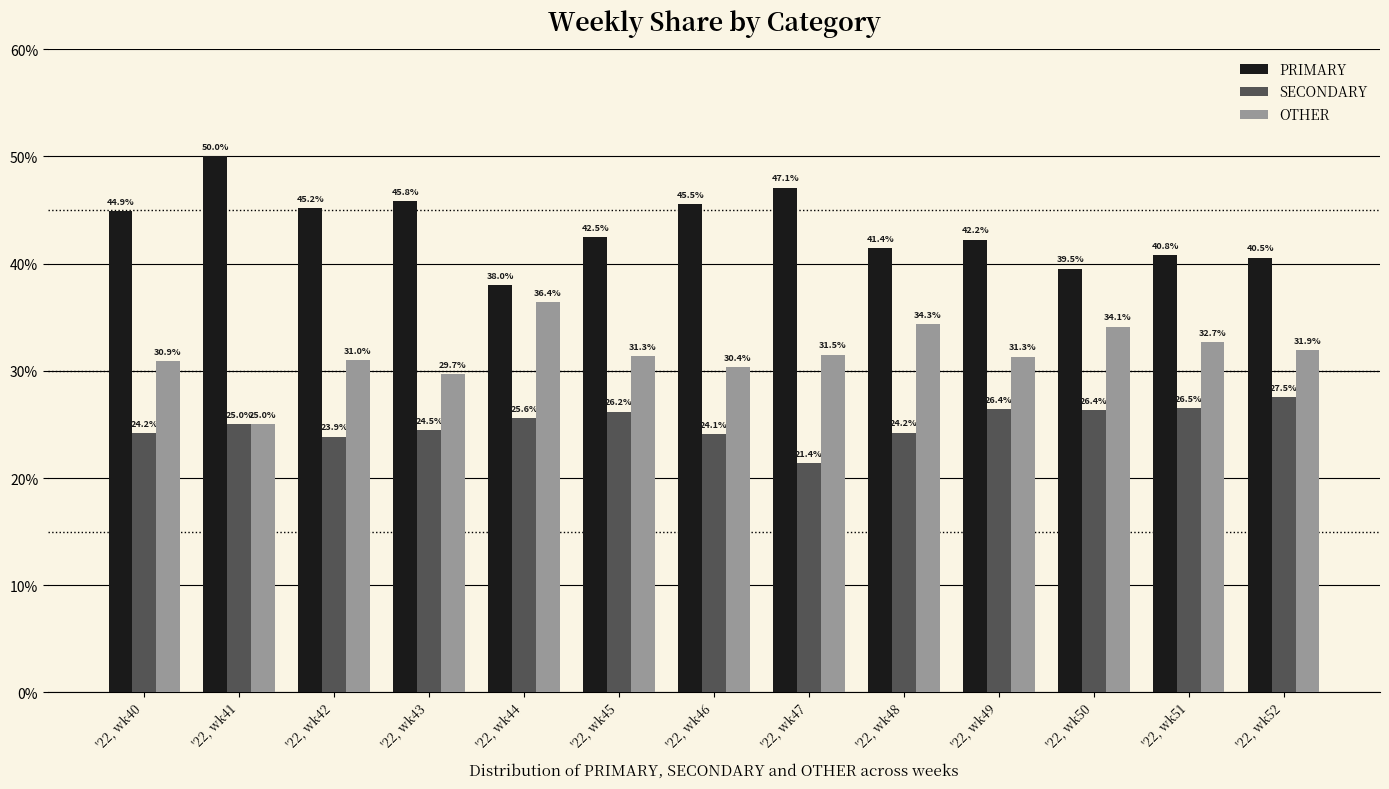

What are all the series names shown in the legend?

PRIMARY, SECONDARY, OTHER